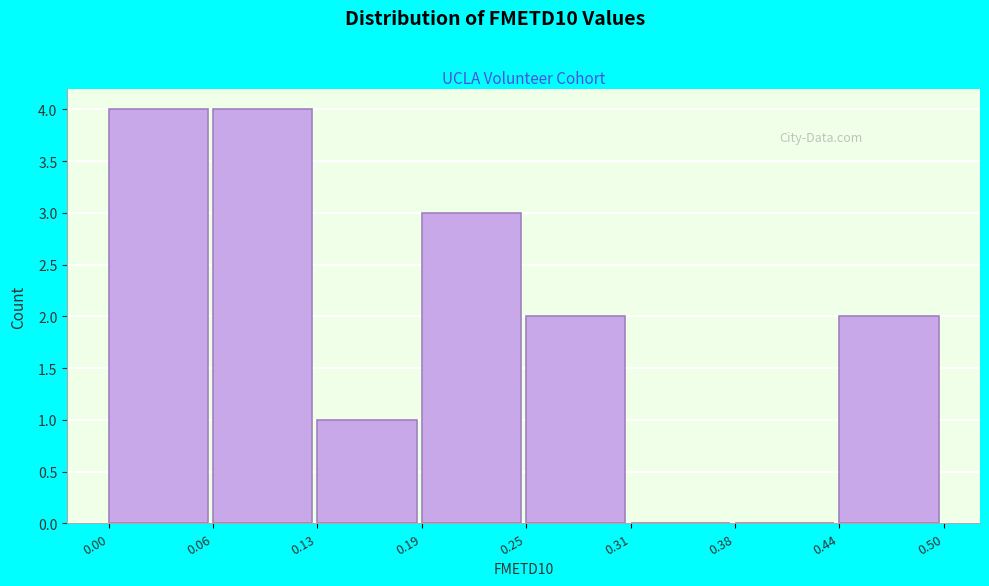

What is the height of the bar covering 0.00 to 0.06 on the x-axis? The values are not printed on the chart, so give them approximately, as read against the axis.

4